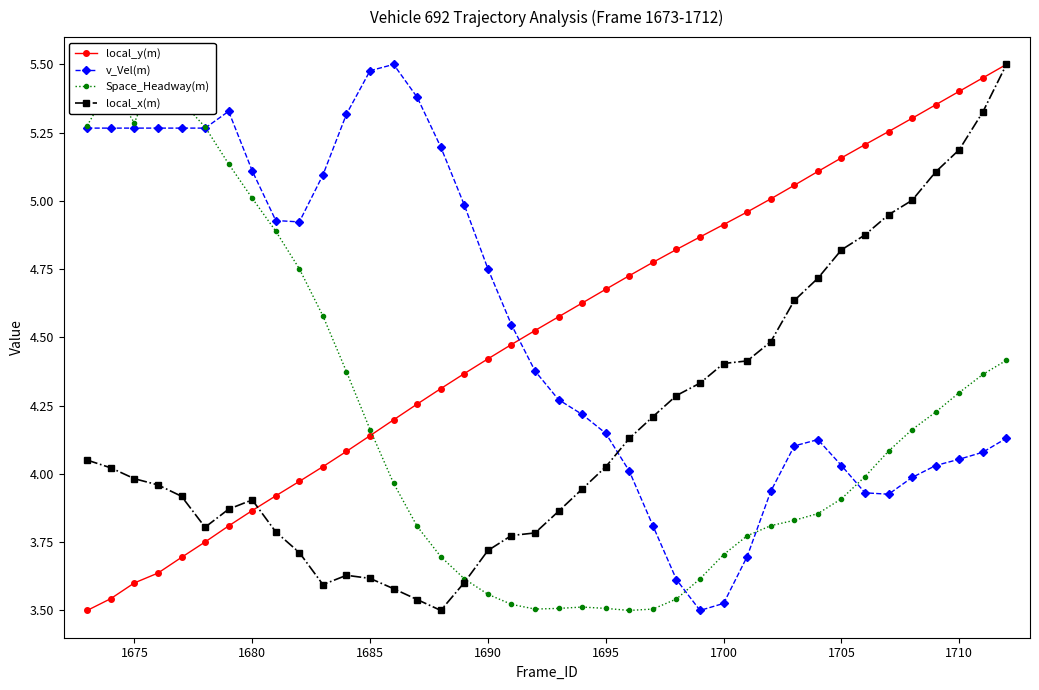

True or false: local_y(m) and v_Vel(m) cross at least once.

True